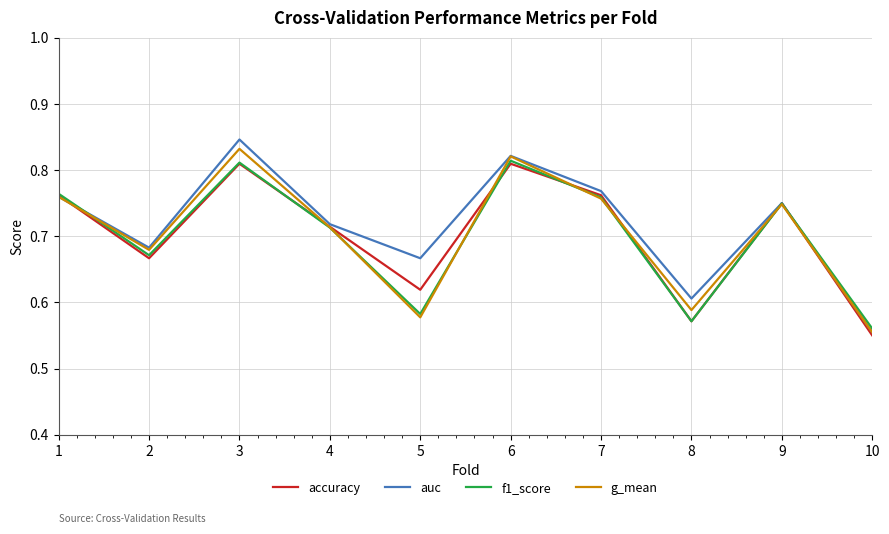

Is this an area chart (filled region under the line)?

No